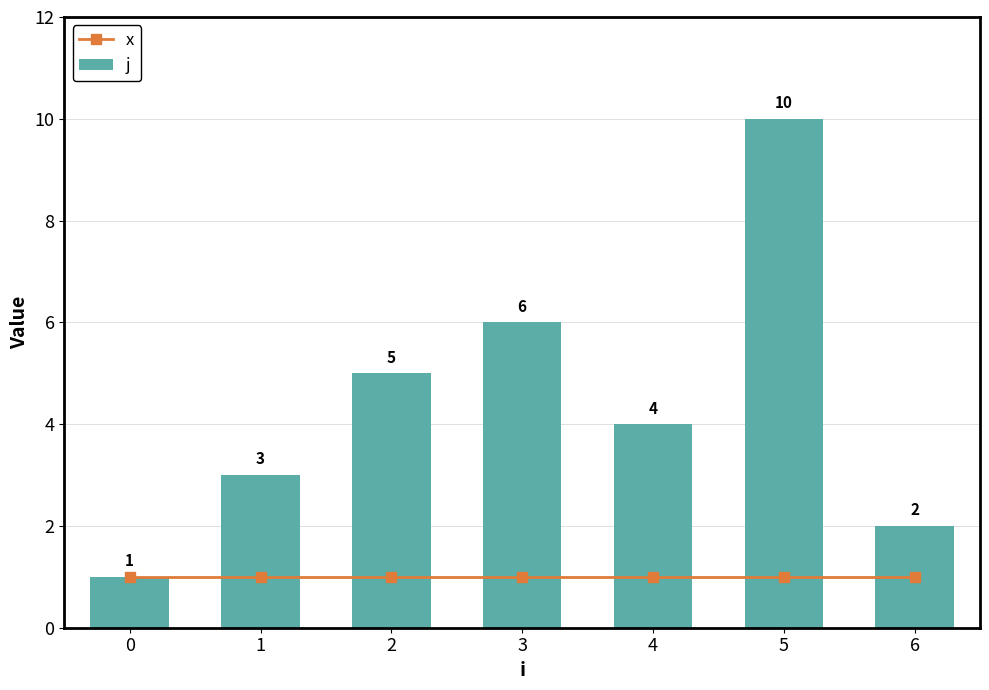

Rank the series at 0 from highest to lowest value.

x, j